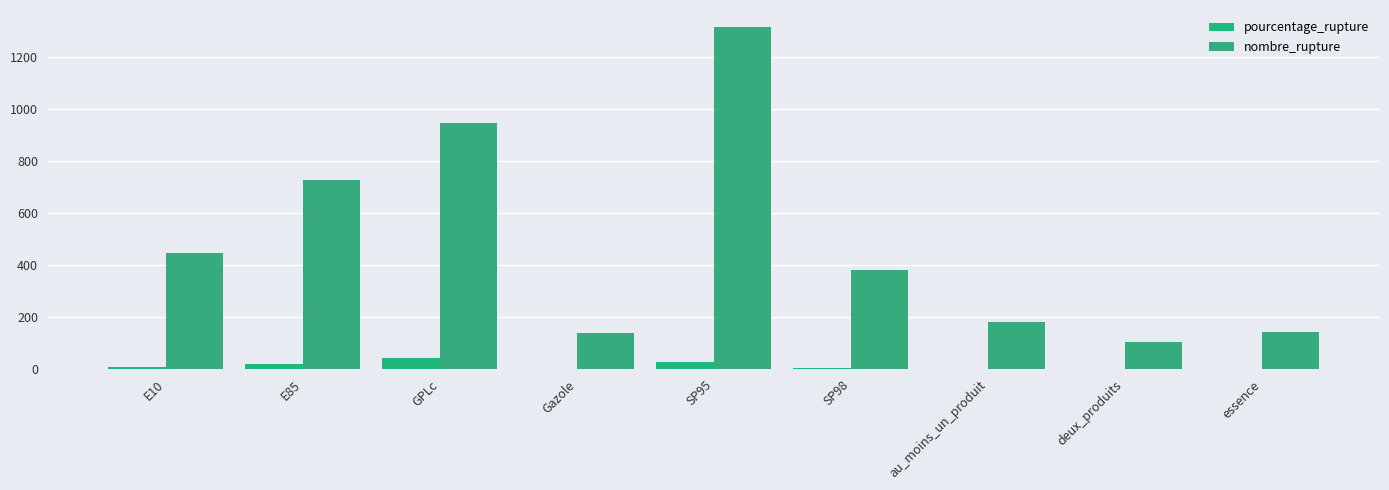

What is the value of the pourcentage_rupture bar at the 5th from the left?

26.4